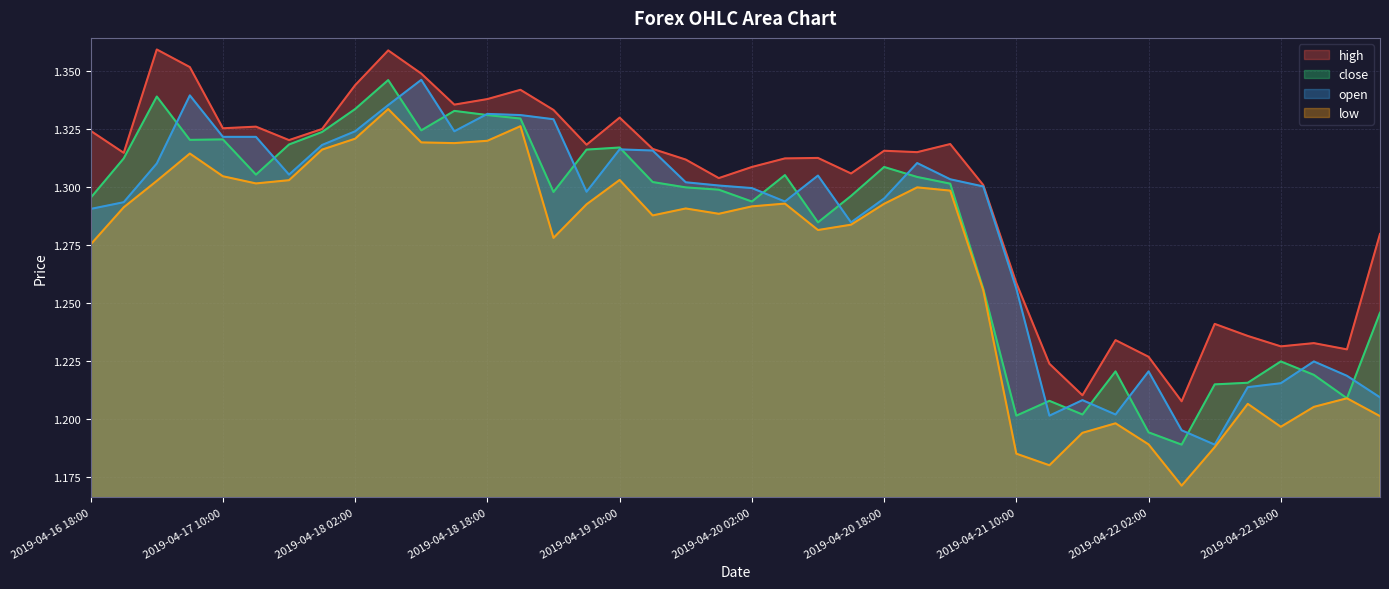

What is the sum of the high values at 2019-04-17 02:00 and 2019-04-17 10:00?

2.7